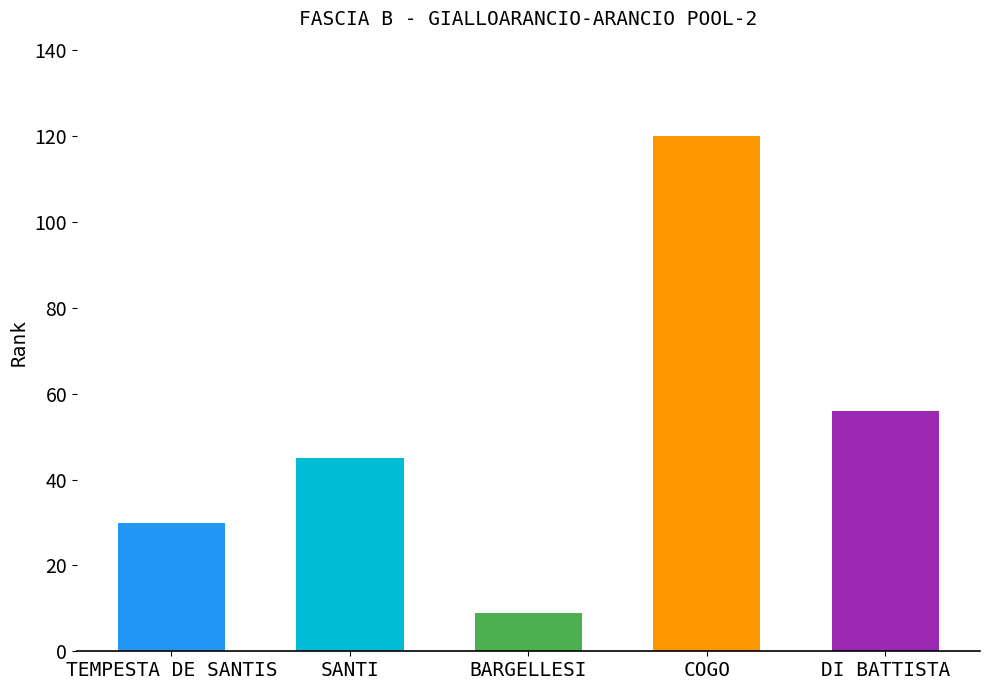

How many data points are less than 45?

2